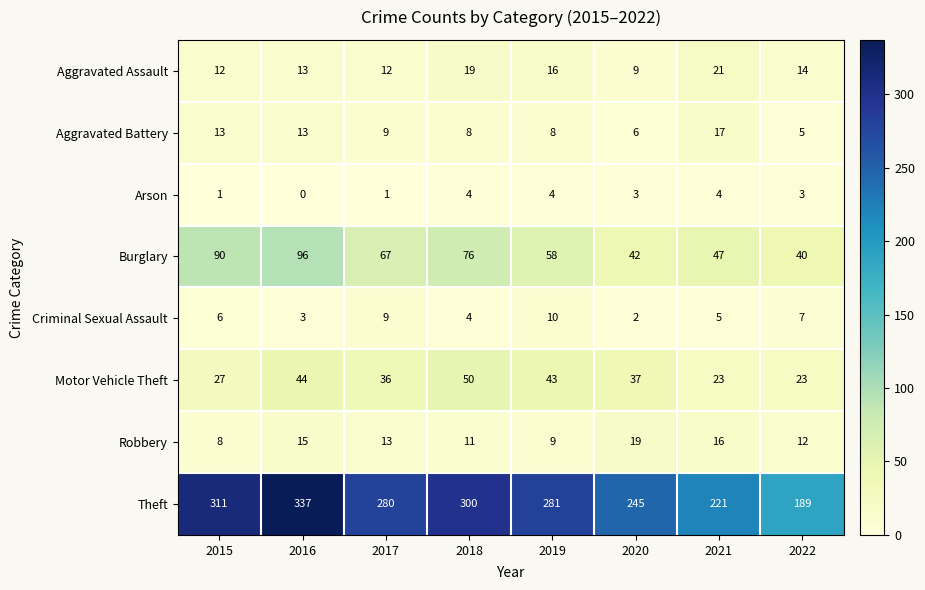

What is the difference between the maximum and minimum values in the Theft series?

148